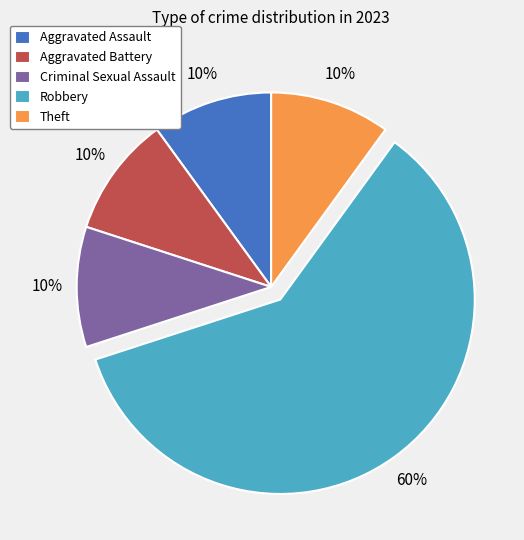

Which slice is the largest?

Robbery